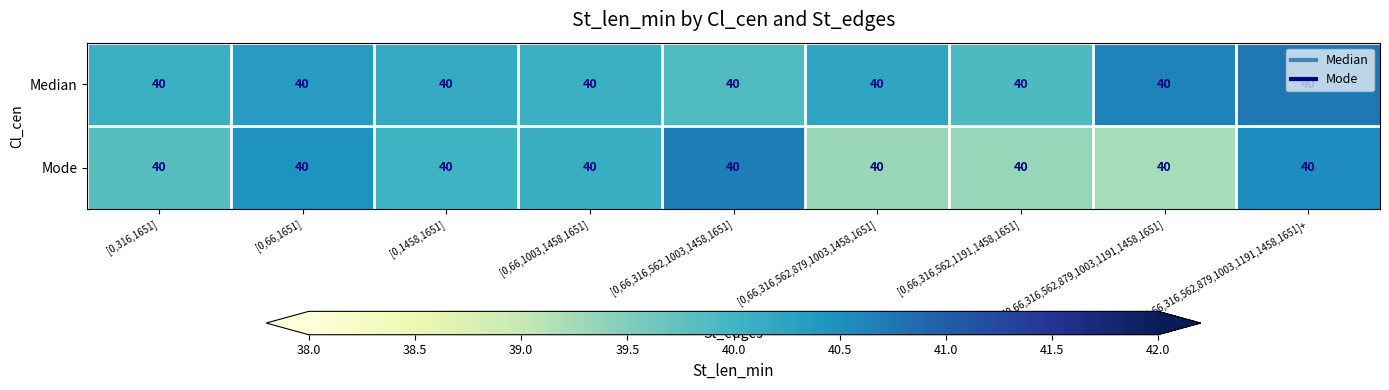

True or false: Mode has a value of 12.4 at [0,66,316,562,1003,1458,1651].

False